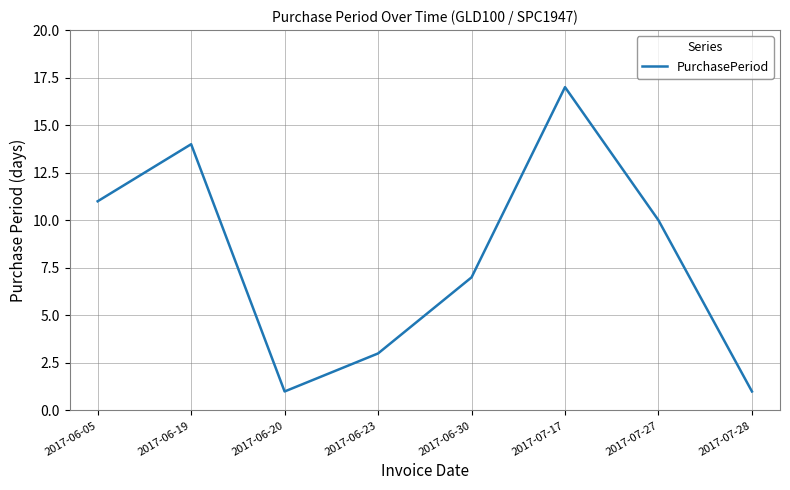

Reading right to left, what are all the values shown in this chart?

2017-07-28=1	2017-07-27=10	2017-07-17=17	2017-06-30=7	2017-06-23=3	2017-06-20=1	2017-06-19=14	2017-06-05=11